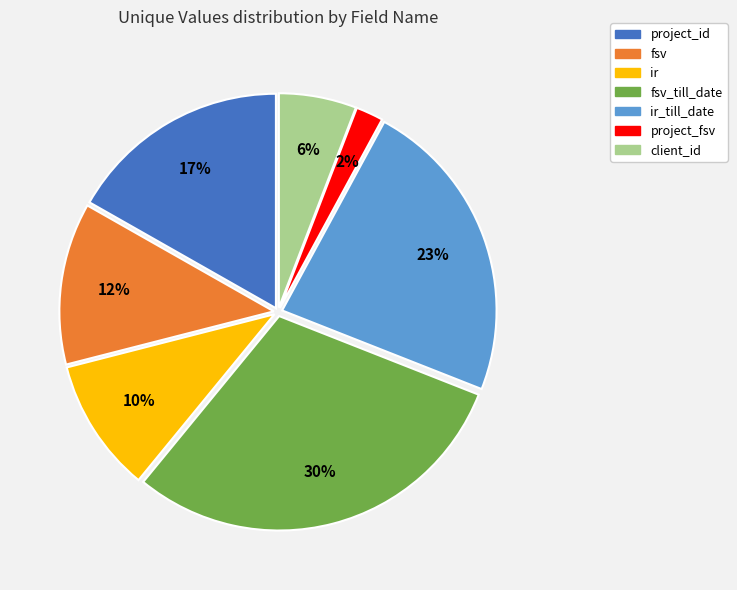

Rank the categories by value from highest to lowest.

fsv_till_date, ir_till_date, project_id, fsv, ir, client_id, project_fsv